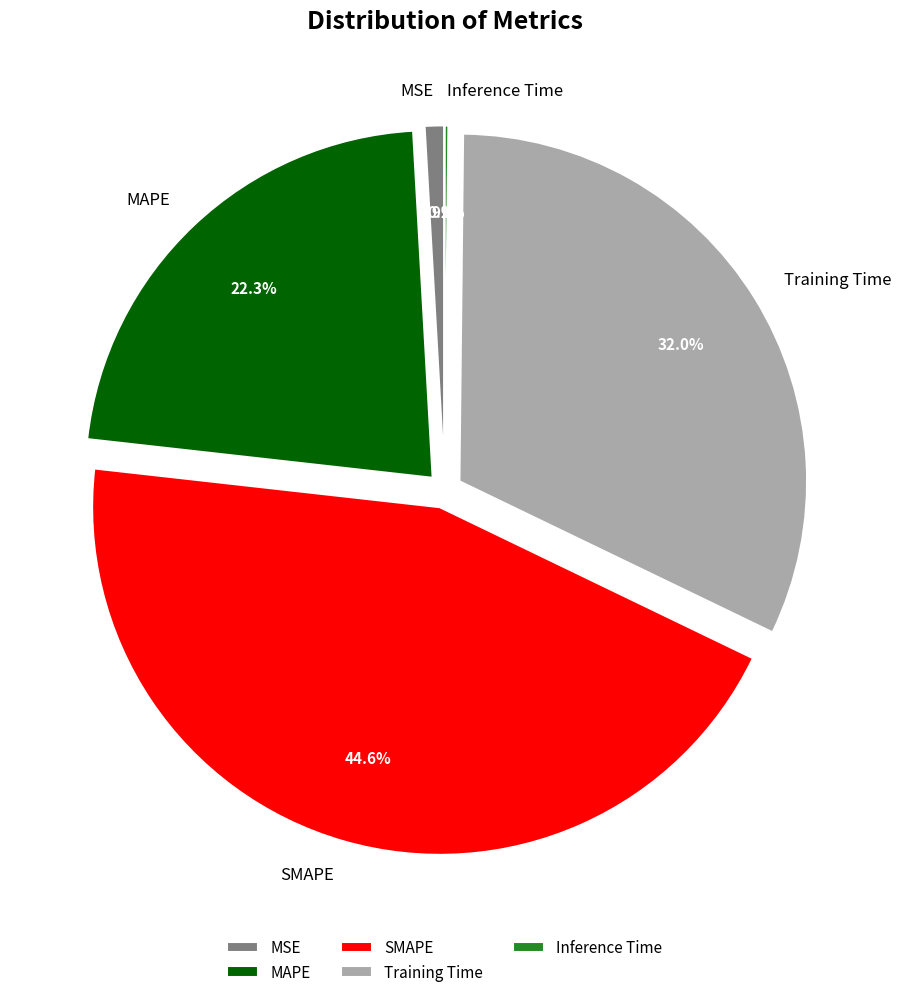

Which slice is the largest?

SMAPE